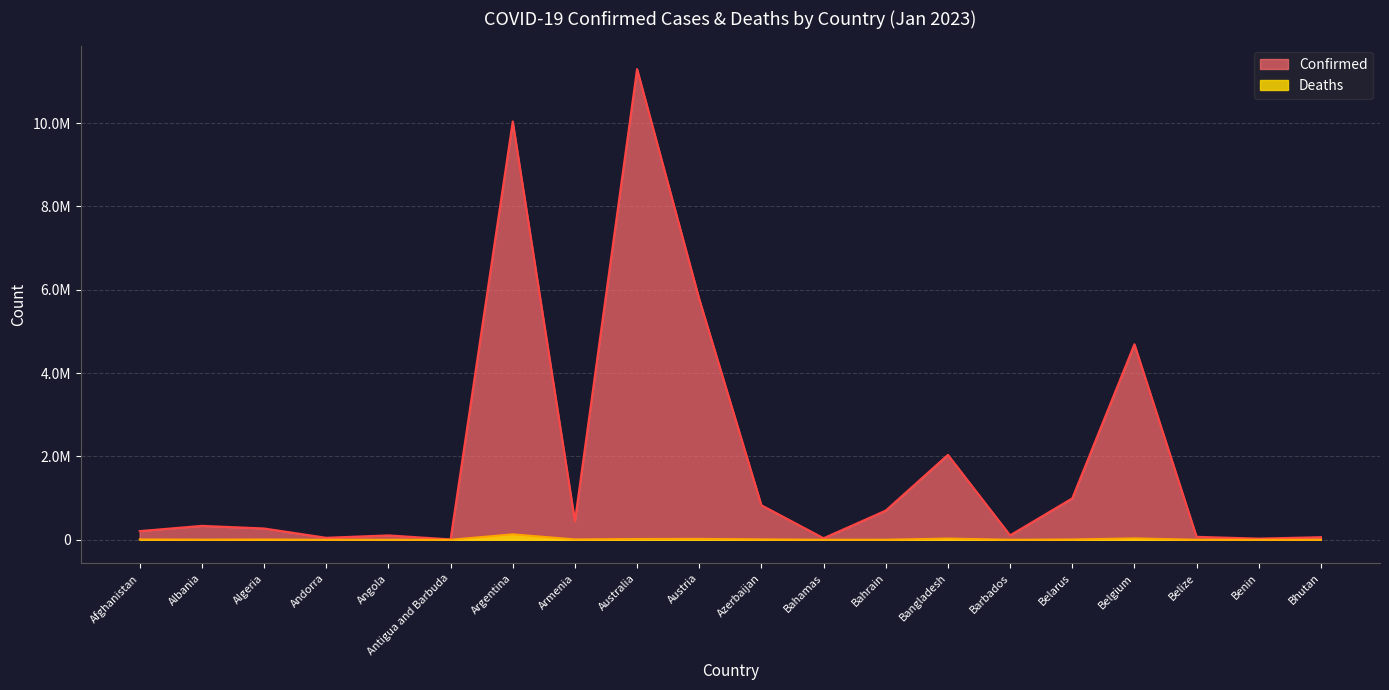

How many categories are shown in the chart?

20